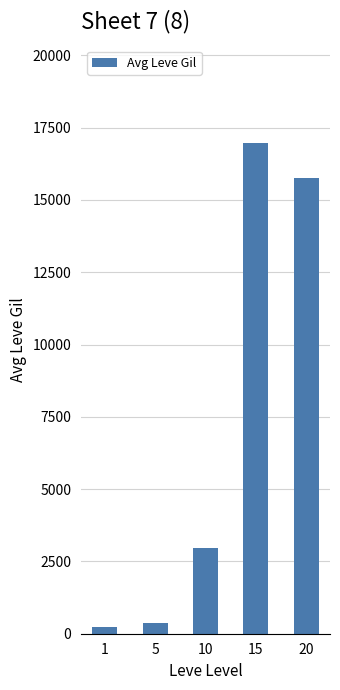

Which label corresponds to the largest value in the chart?

15